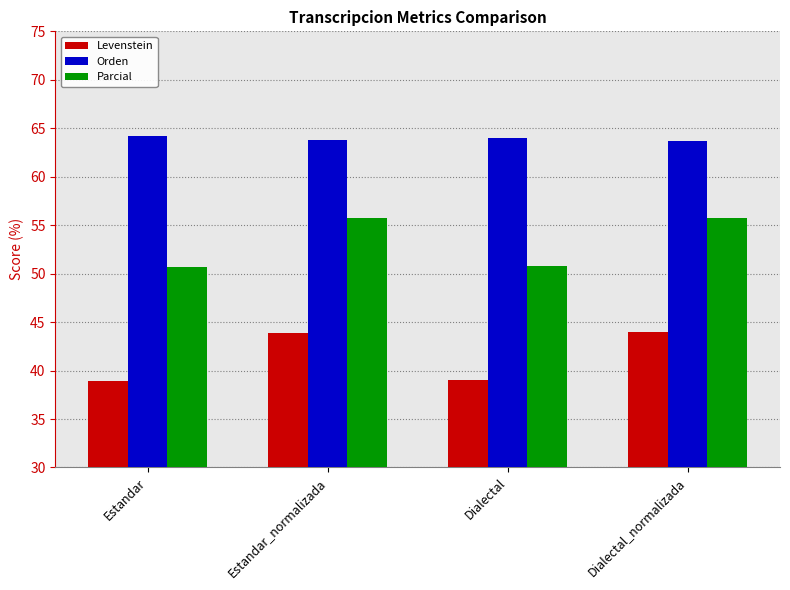

How many series are shown in this chart?

3